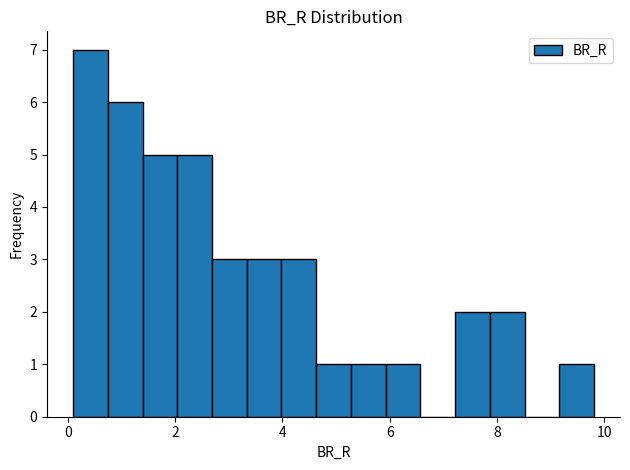

Read against the x-axis, roughly where is the centre of the tallest bar?

0.4